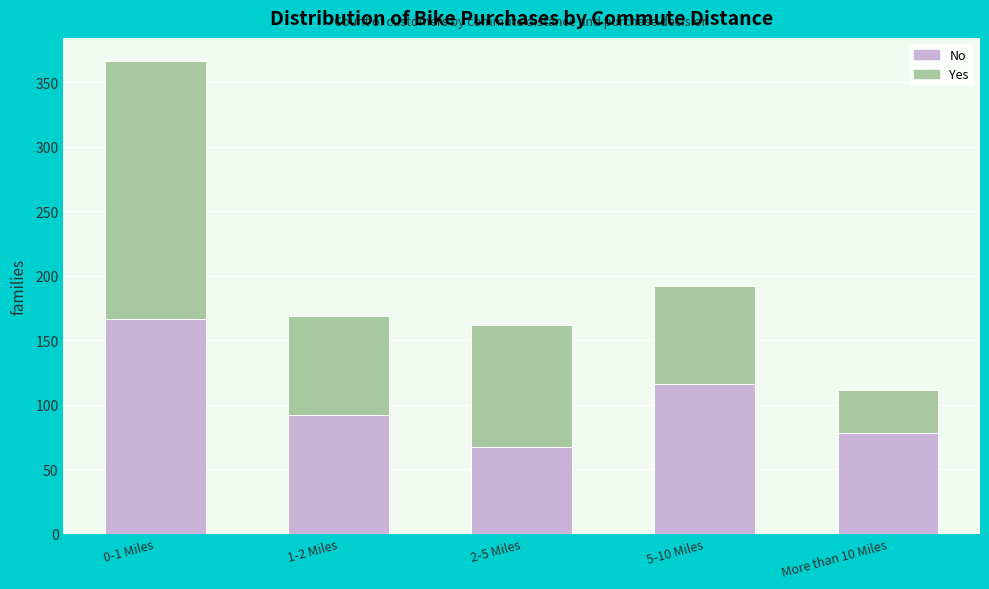

Reading right to left, list the values for the No series.

More than 10 Miles=78	5-10 Miles=116	2-5 Miles=67	1-2 Miles=92	0-1 Miles=166